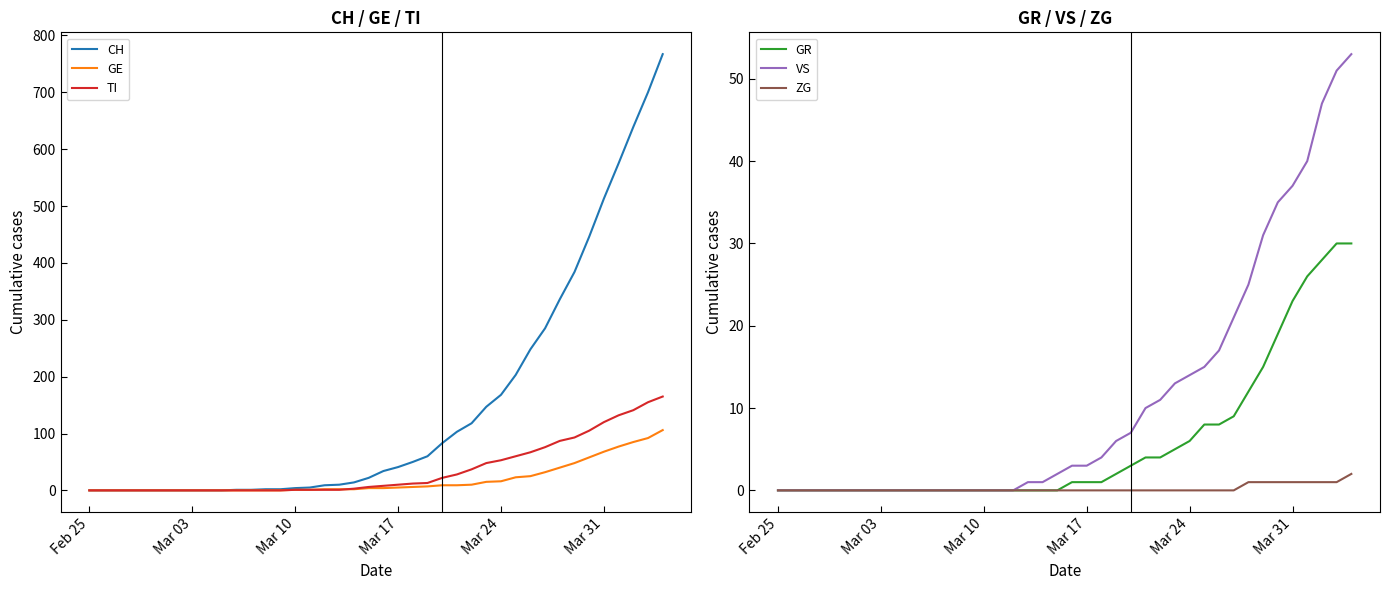

True or false: CH has more than 1 points higher than both neighbors.

False